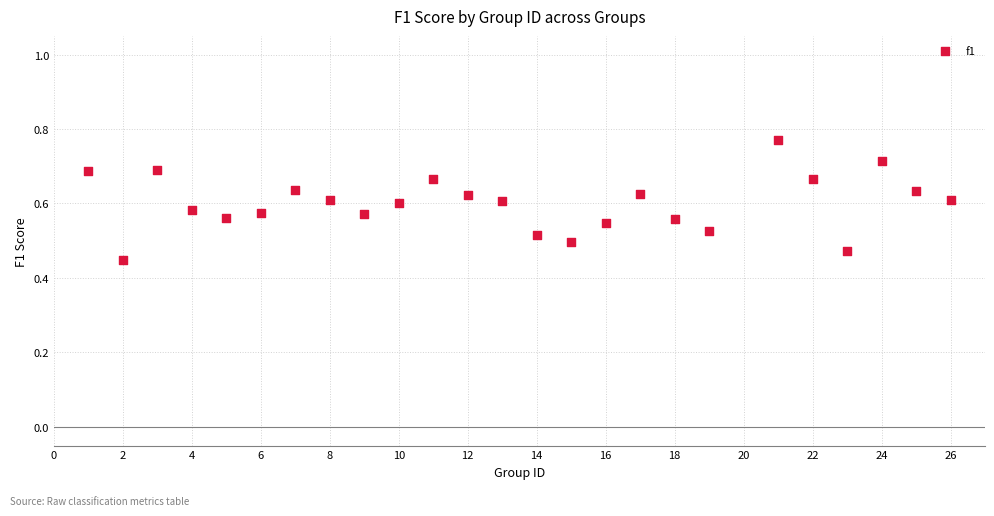

What is the range of X values (max minus min)?

25.0